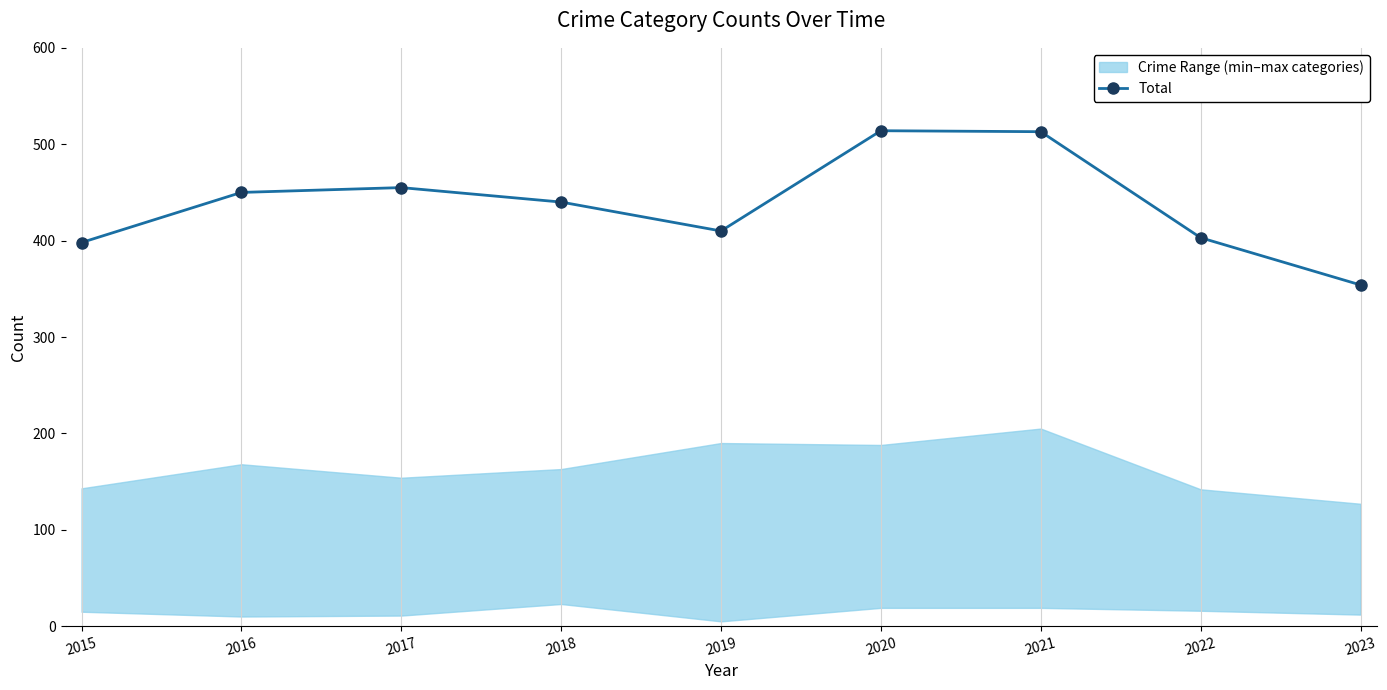

How many points are lower than both their immediate neighbors (excluding endpoints)?

1